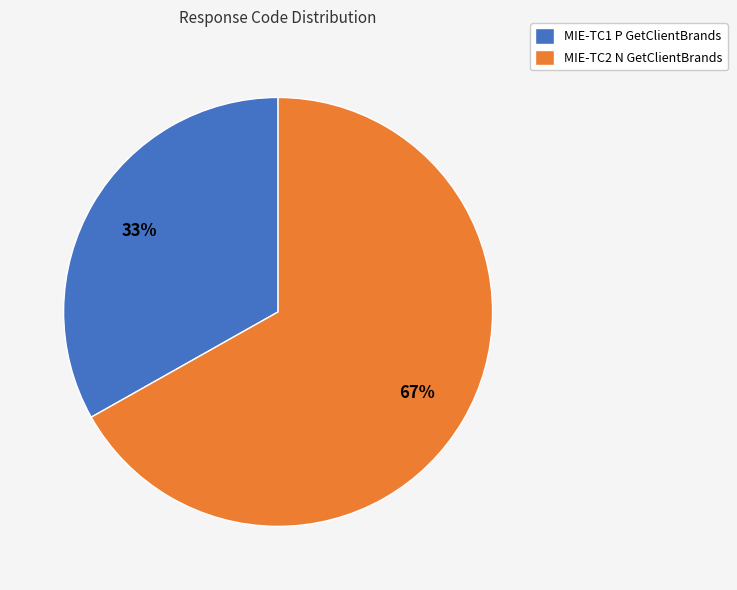

Which has a higher value, MIE-TC1 P GetClientBrands or MIE-TC2 N GetClientBrands?

MIE-TC2 N GetClientBrands